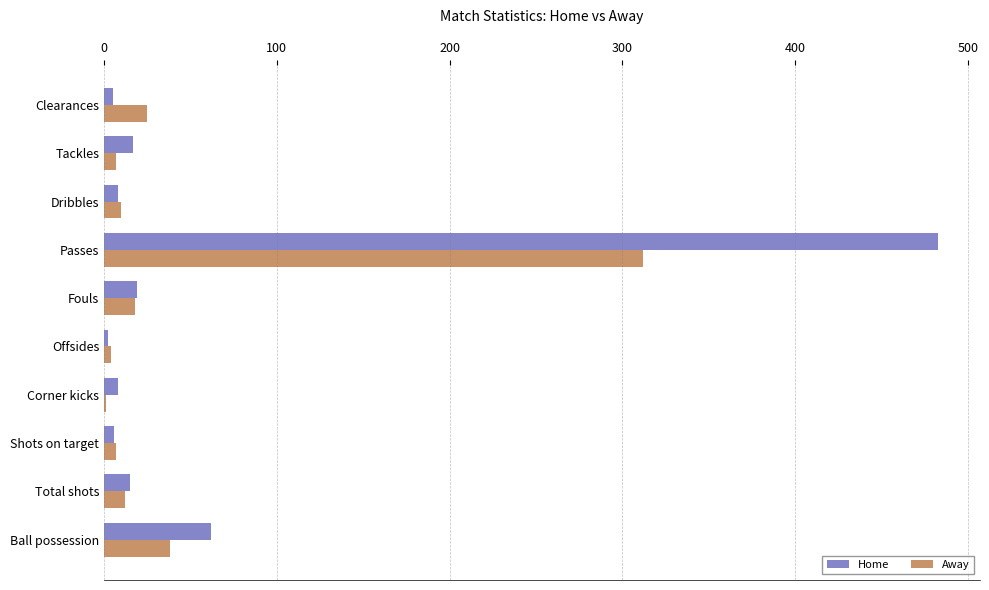

What is the sum of all Away values?

434